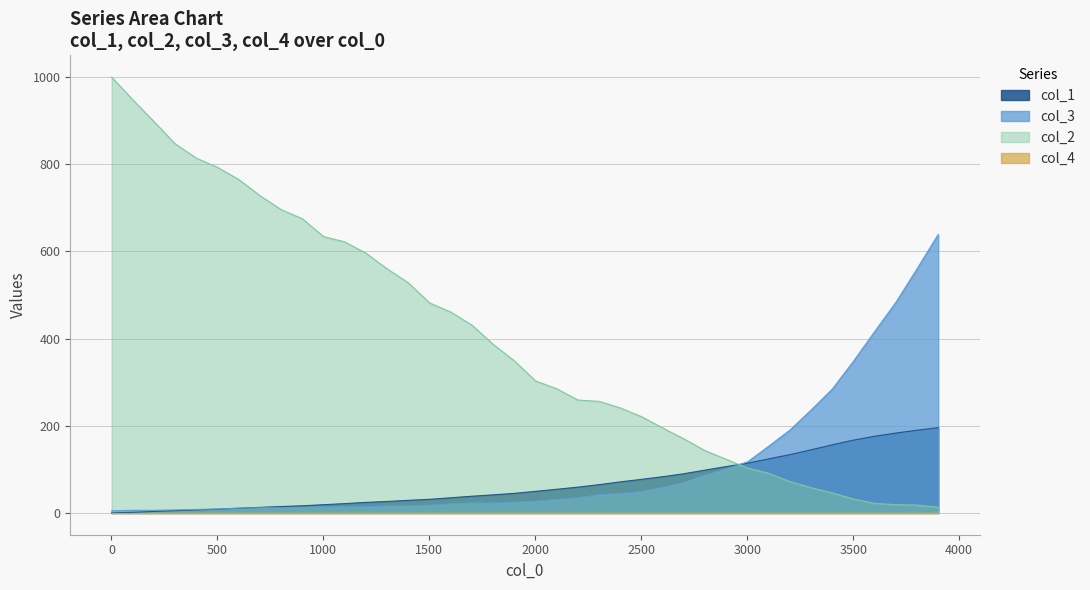

What is the highest value of the col_1 series?

195.6